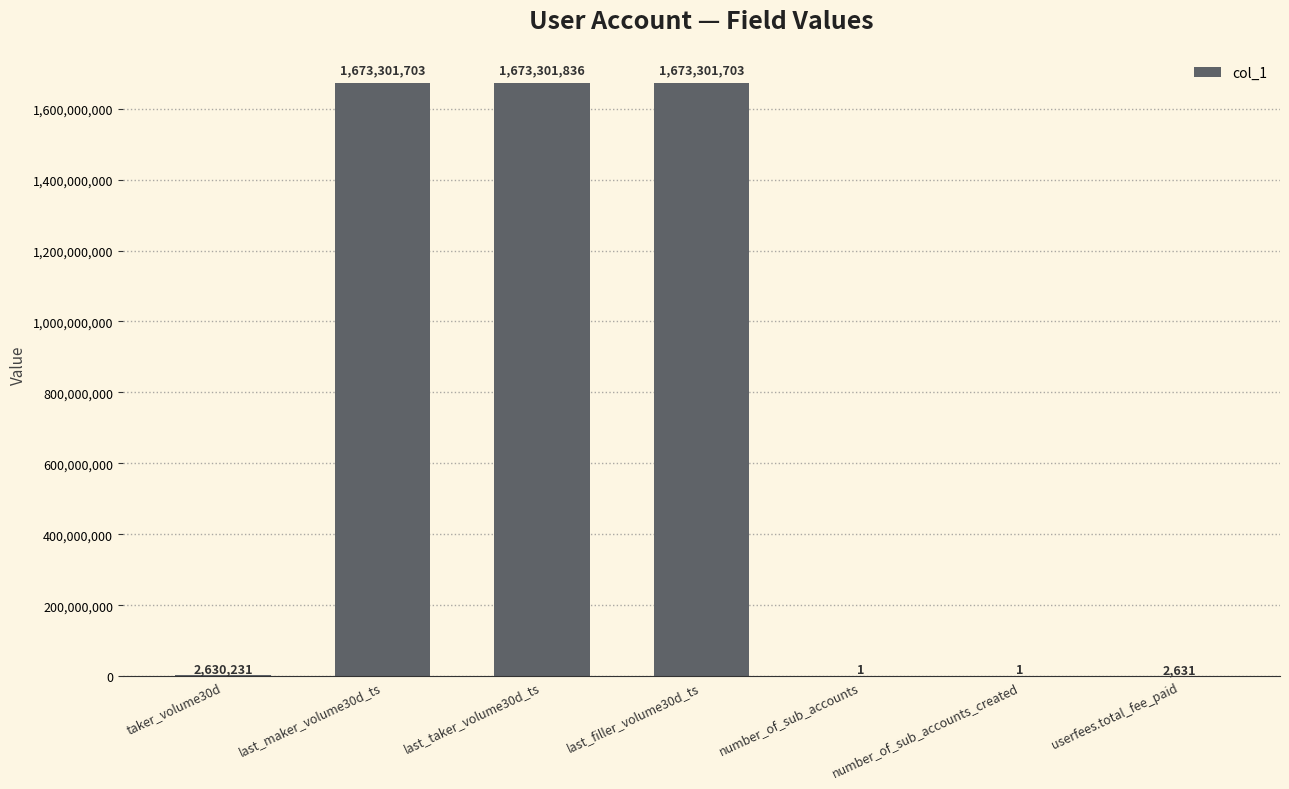

Reading left to right, list all the values displayed in this chart.

taker_volume30d=2630231	last_maker_volume30d_ts=1673301703	last_taker_volume30d_ts=1673301836	last_filler_volume30d_ts=1673301703	number_of_sub_accounts=1	number_of_sub_accounts_created=1	userfees.total_fee_paid=2631